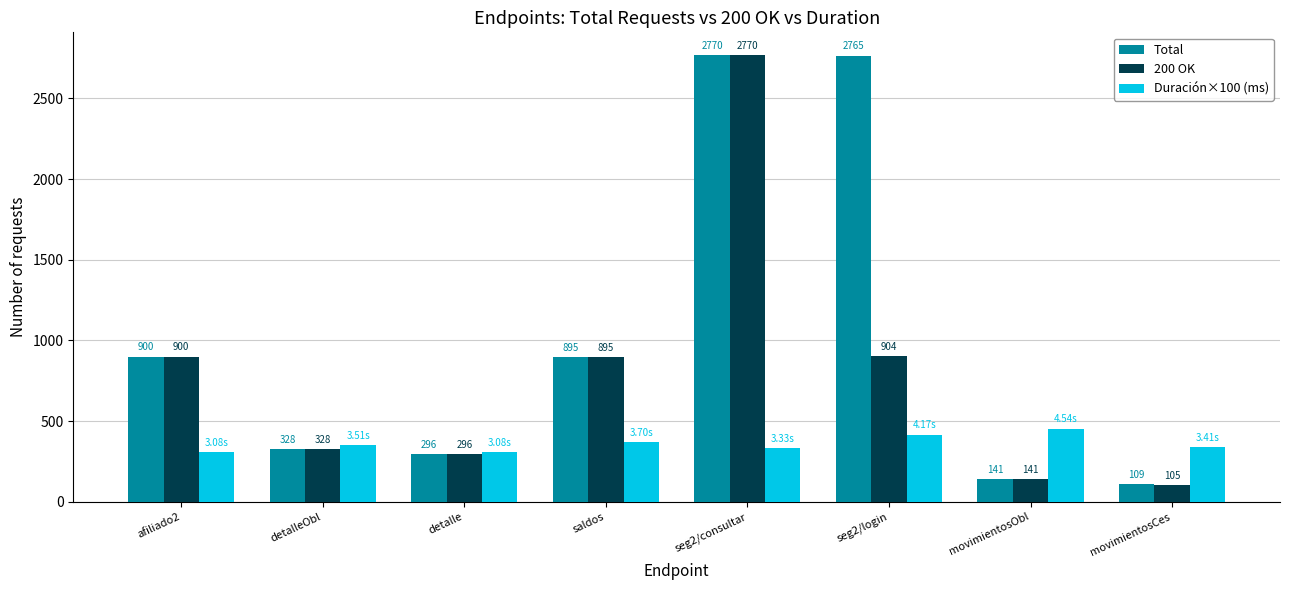

How many groups of bars are there?

8